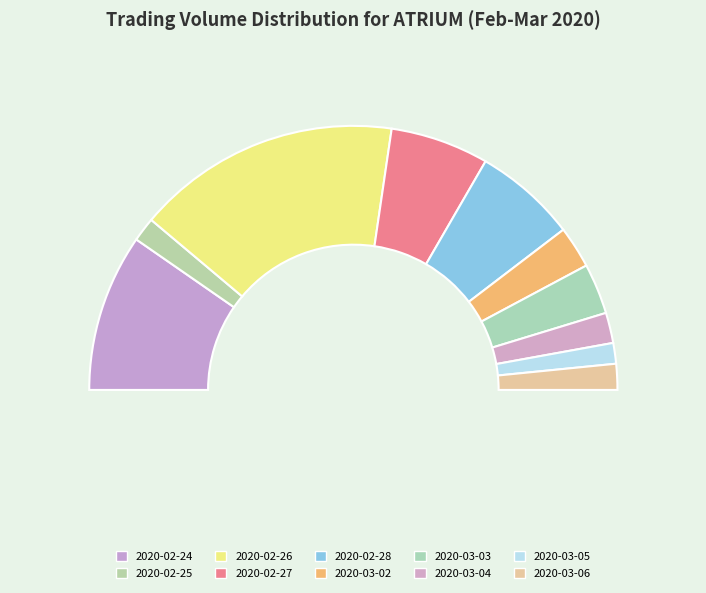

Does any single category account for the majority?

No